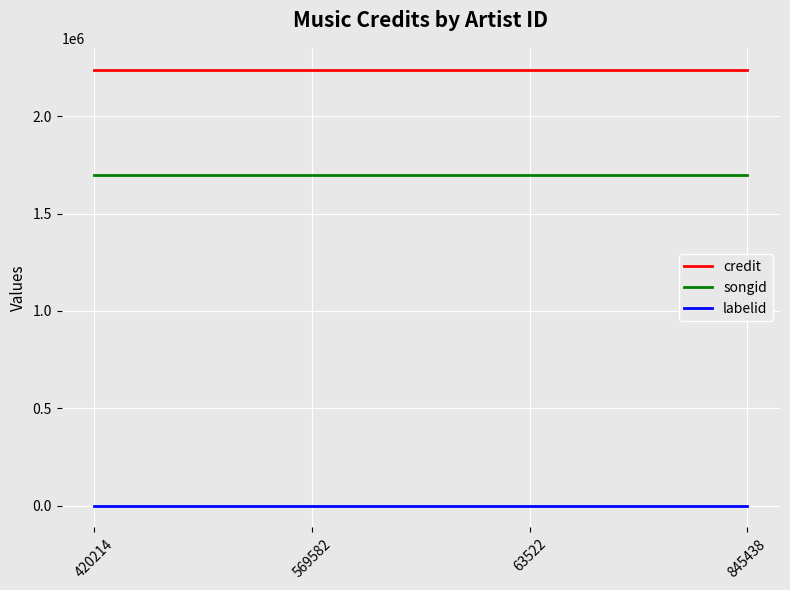

Rank the series by their maximum value, from lowest to highest.

labelid, songid, credit